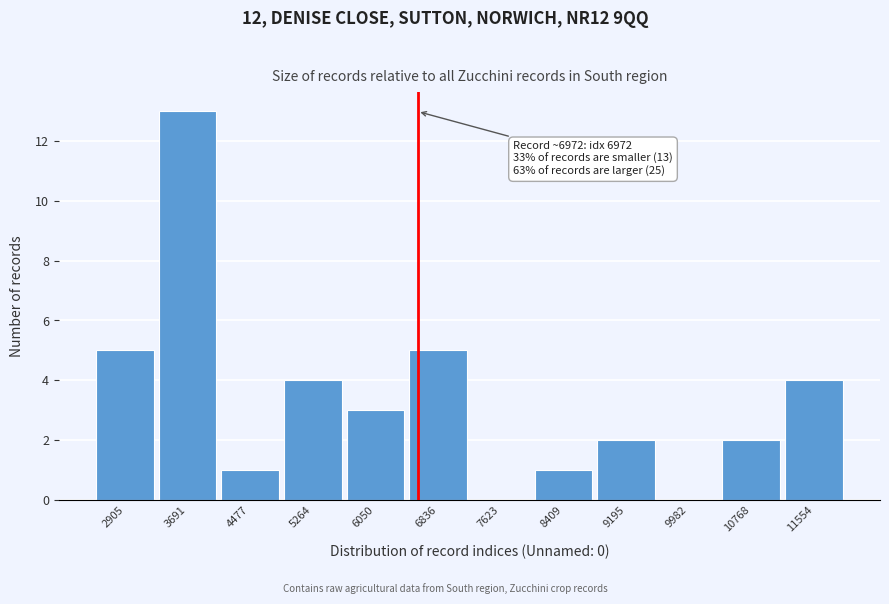

Reading right to left, extract all data points from this chart.

11554=4	10768=2	9982=0	9195=2	8409=1	7623=0	6836=5	6050=3	5264=4	4477=1	3691=13	2905=5